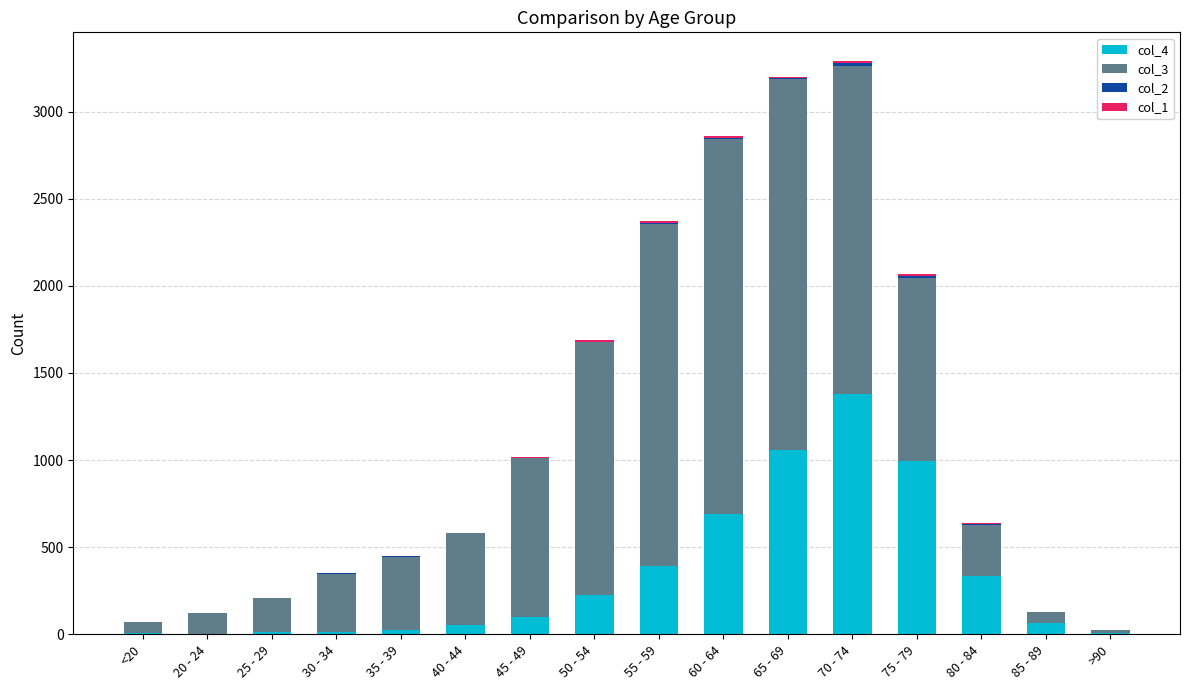

What is the label of the 10th bar from the right?

45 - 49